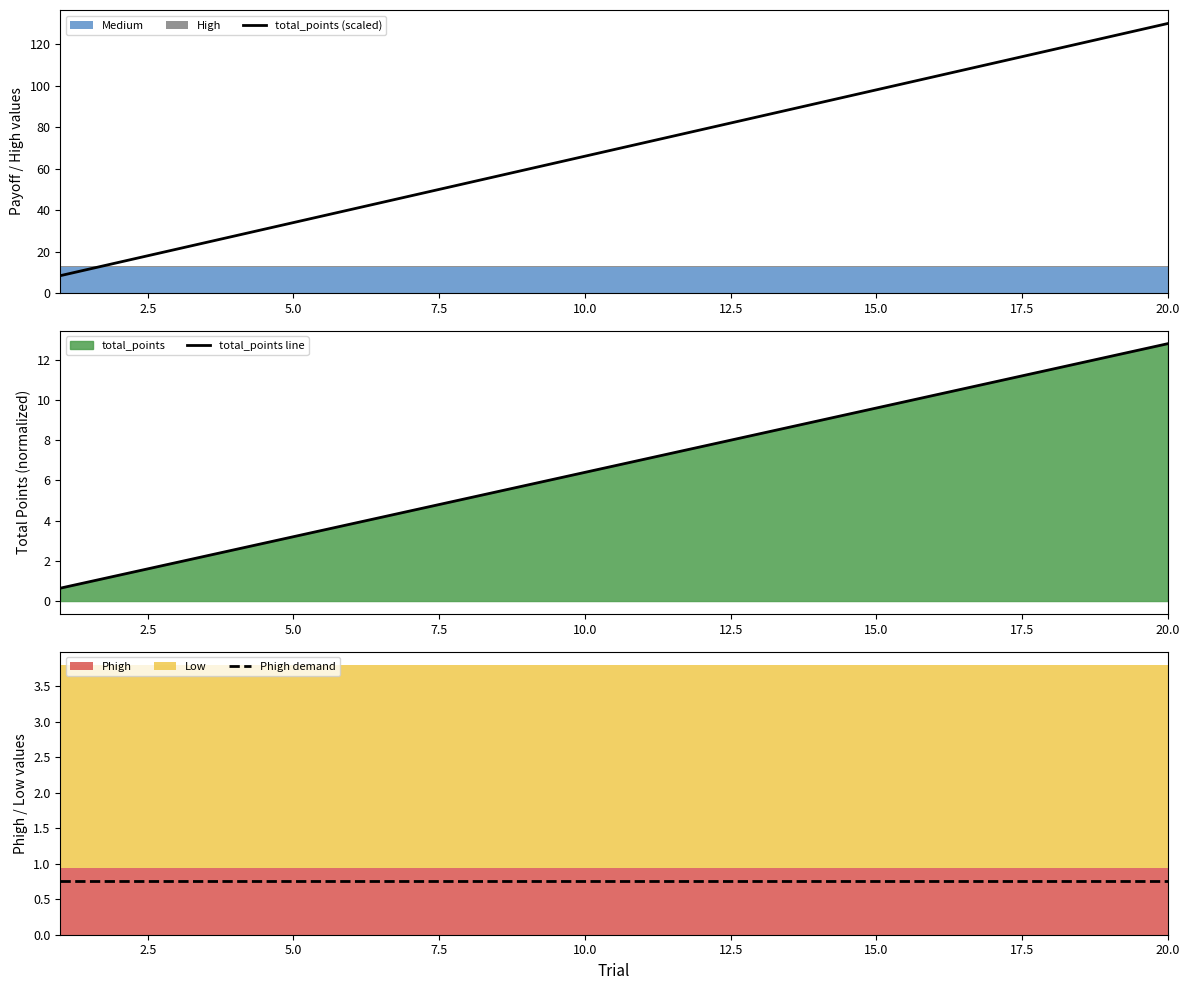

Which series has the largest range (max minus min)?

total_points (scaled)